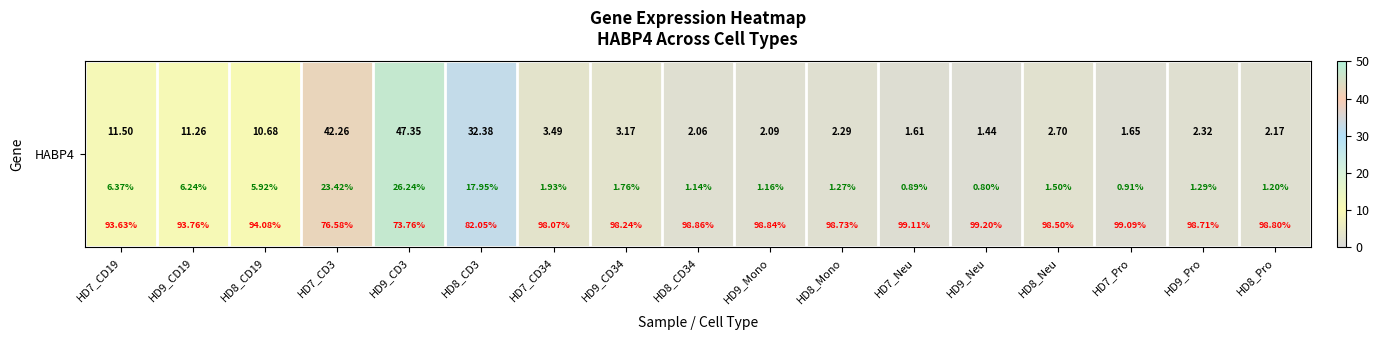

What value does the data have at HD8_Pro?

2.2